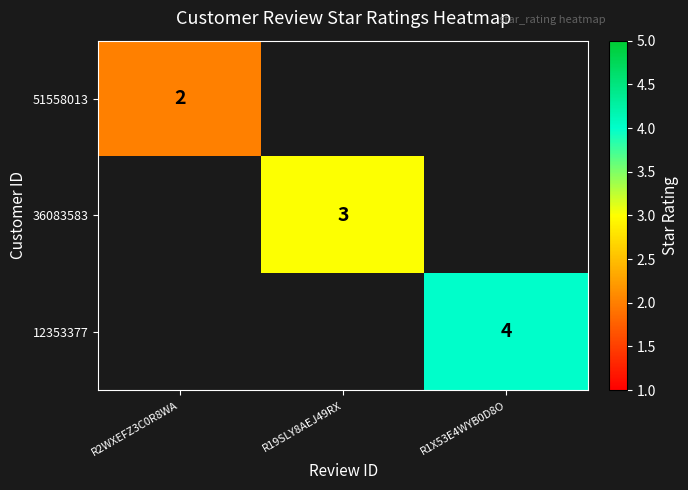

Which has a higher value, R19SLY8AEJ49RX or R1X53E4WYB0D8O?

R1X53E4WYB0D8O